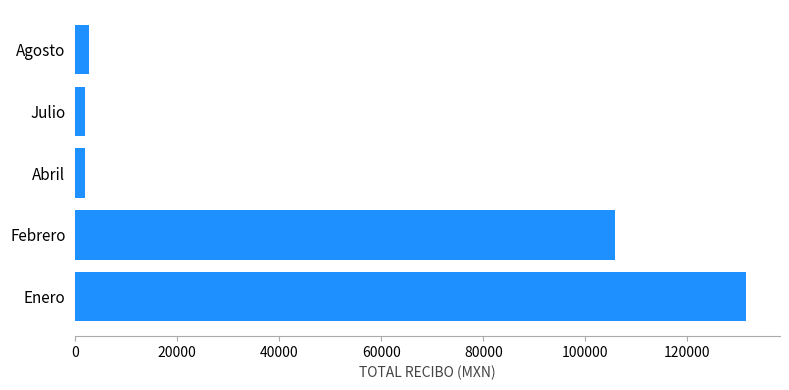

What is the average value?

48794